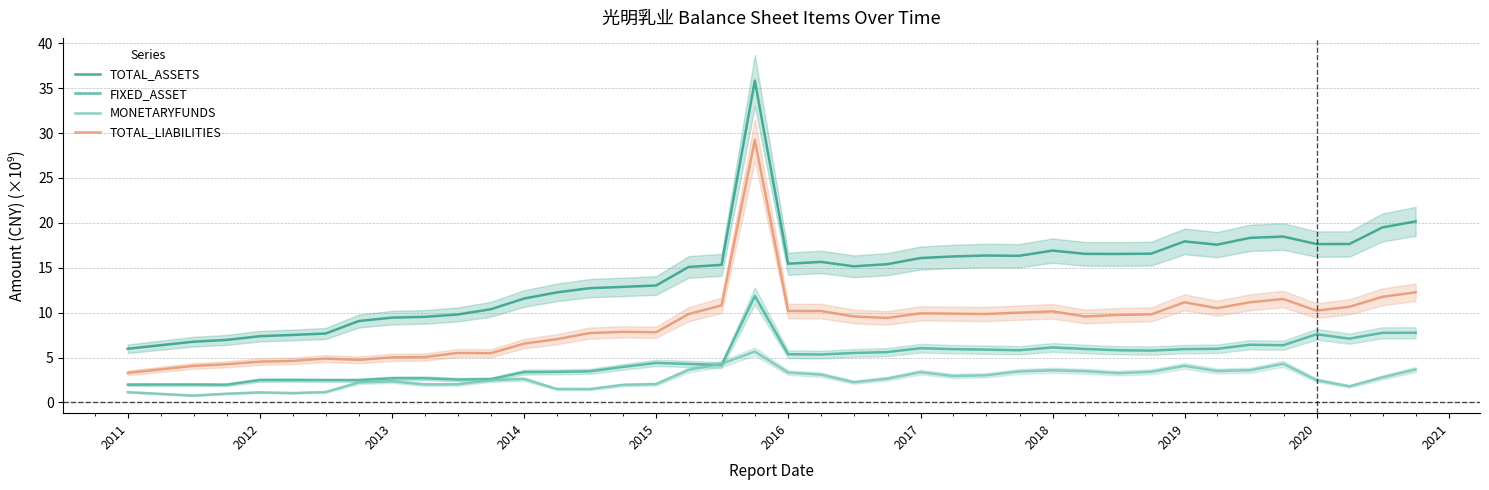

The value of TOTAL_ASSETS at 33 is 29.8. True or false?

False